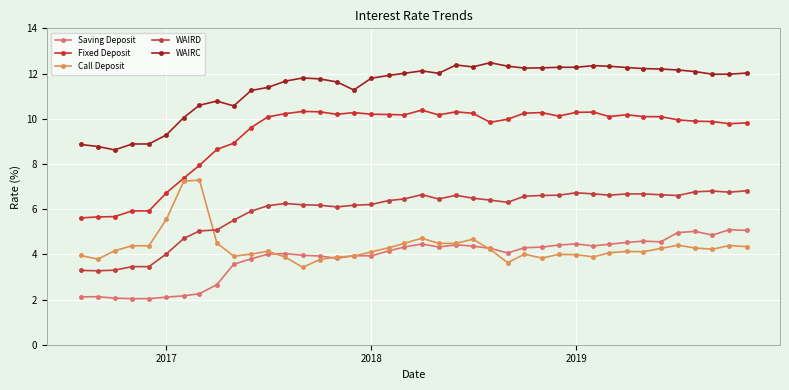

What is the minimum value for Call Deposit?

3.4